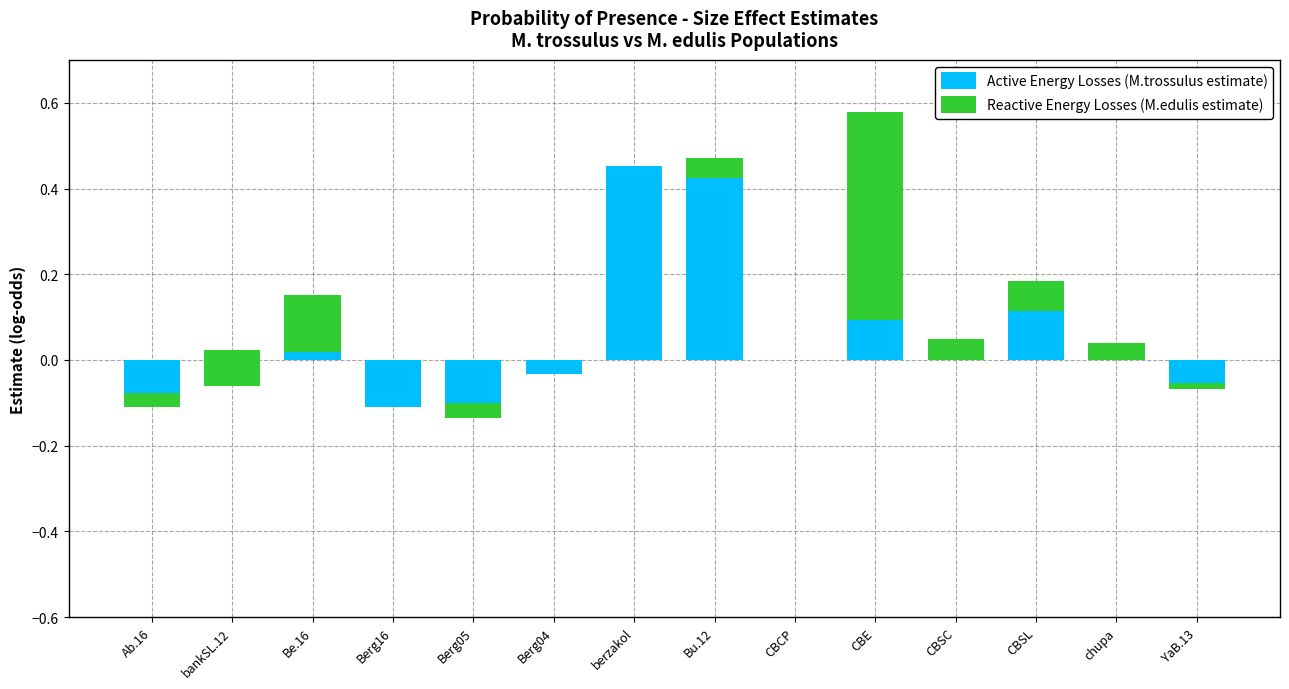

Which has a higher value, bankSL.12 or Berg05?

bankSL.12